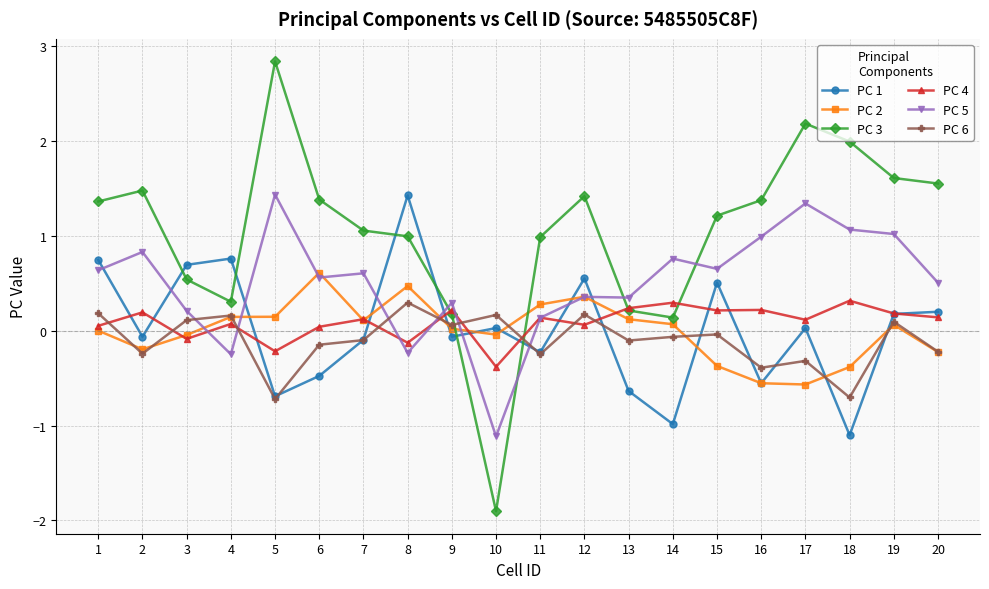

At which category does PC 6 reach its first local peak?

4